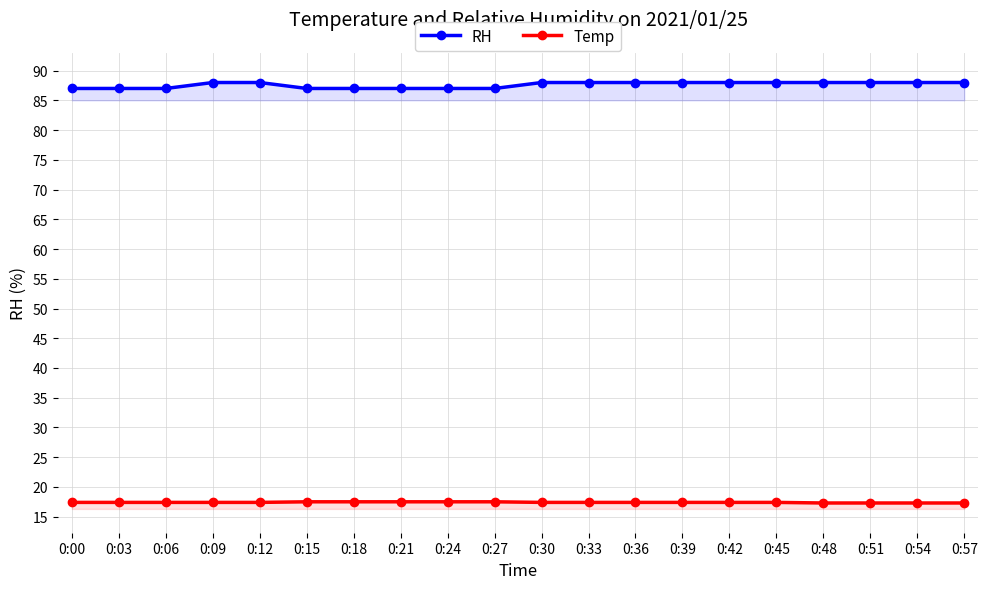

Which series has the widest spread of values?

RH